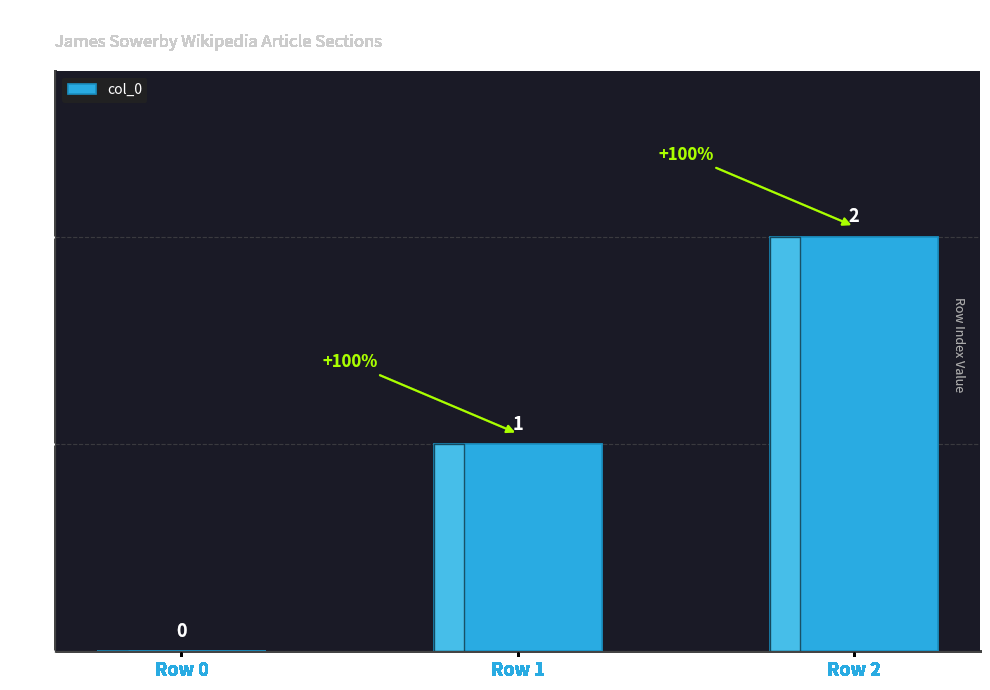

True or false: the data shows 2 at Row 1.

False